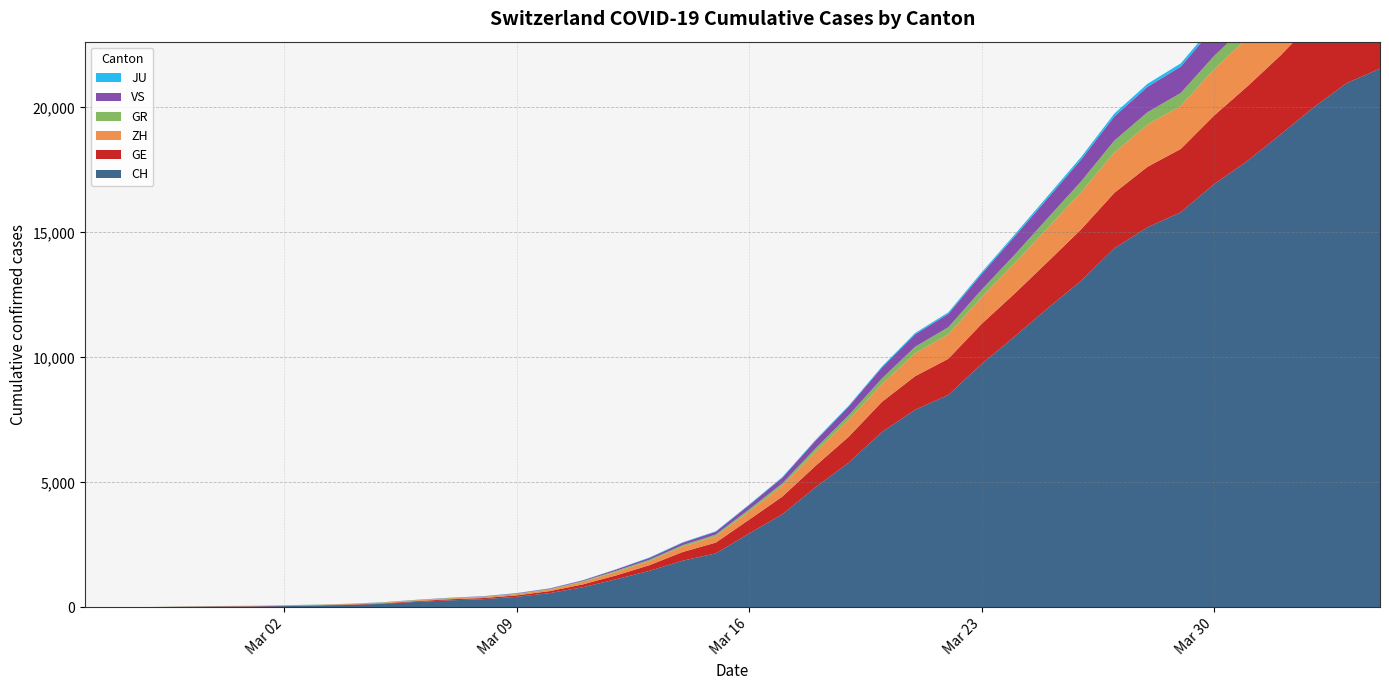

Reading right to left, list all the values displayed in this chart.

CH: 21554	20978	20005	18915	17852	16928	15809	15207	14367	13064	11975	10838	9735	8498	7904	7014	5788	4801	3722	2954	2160	1866	1461	1124	806	569	419	327	280	219	142	97	69	50	36	30	20	8	4	0
GE: 3788	3650	3445	3160	2984	2743	2530	2419	2215	2057	1856	1717	1600	1445	1342	1204	1035	857	705	551	430	347	225	154	113	79	60	45	43	30	20	16	14	11	10	9	5	1	1	0
ZH: 2450	2417	2289	2125	1936	1848	1722	1690	1616	1489	1357	1213	1067	978	919	711	679	568	429	326	250	218	163	140	101	62	49	40	34	29	23	15	13	10	7	6	2	2	0	0
GR: 657	649	622	592	547	535	519	495	474	433	393	343	300	284	258	226	182	128	101	84	71	56	53	43	31	22	18	18	17	16	14	12	9	9	6	6	6	2	2	0
VS: 1418	1385	1334	1282	1211	1144	1055	1017	968	874	793	728	628	535	498	436	349	312	225	172	115	98	76	53	30	22	17	12	7	6	5	4	3	3	2	1	1	0	0	0
JU: 154	149	149	145	140	128	127	119	114	100	92	82	69	61	54	44	36	32	29	25	19	18	17	12	7	7	7	5	5	4	4	2	2	1	1	1	1	1	0	0